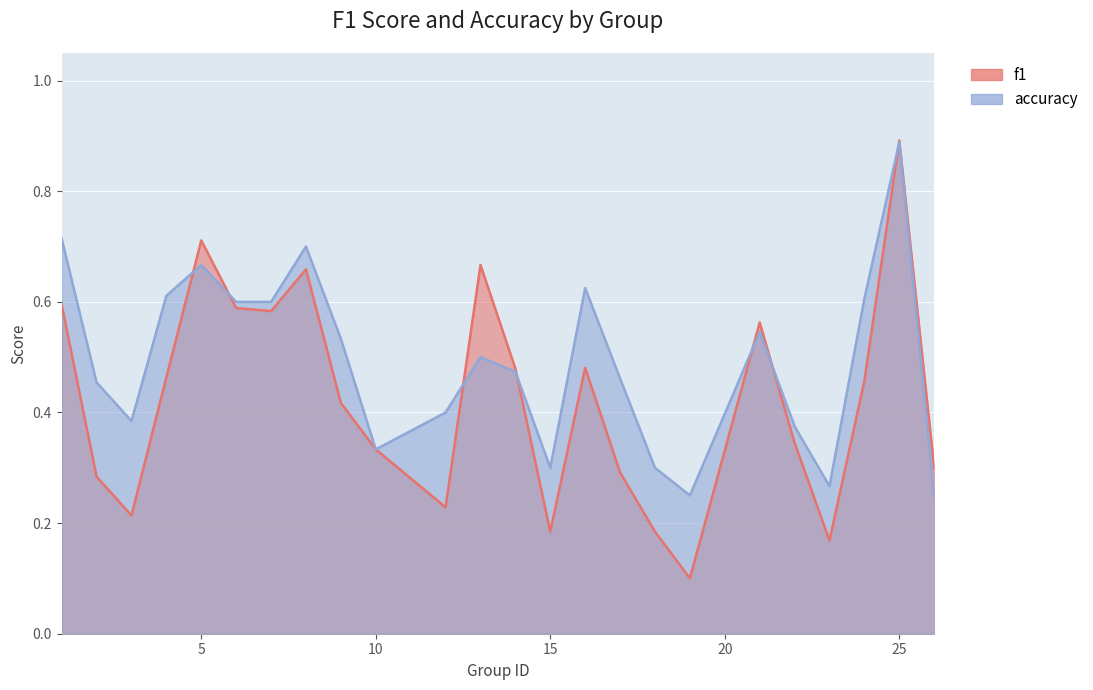

At how many categories does at least one series exceed 0?

24